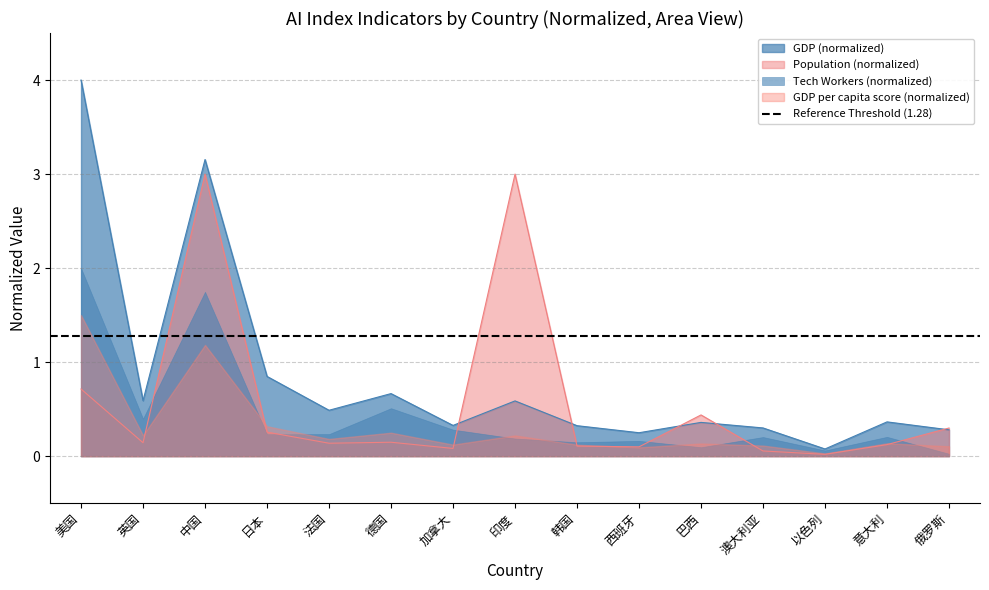

Which series ends up on top after the final intersection of col_2 (Population) and col_4 (GDP billion USD)?

col_2 (Population)